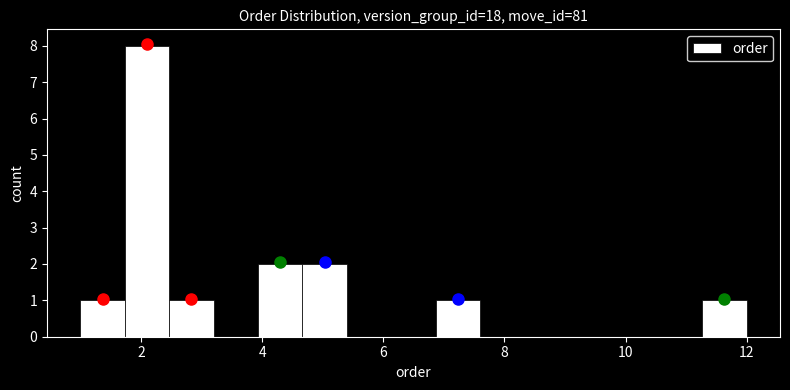

Read against the x-axis, roughly where is the centre of the tallest bar?

2.2